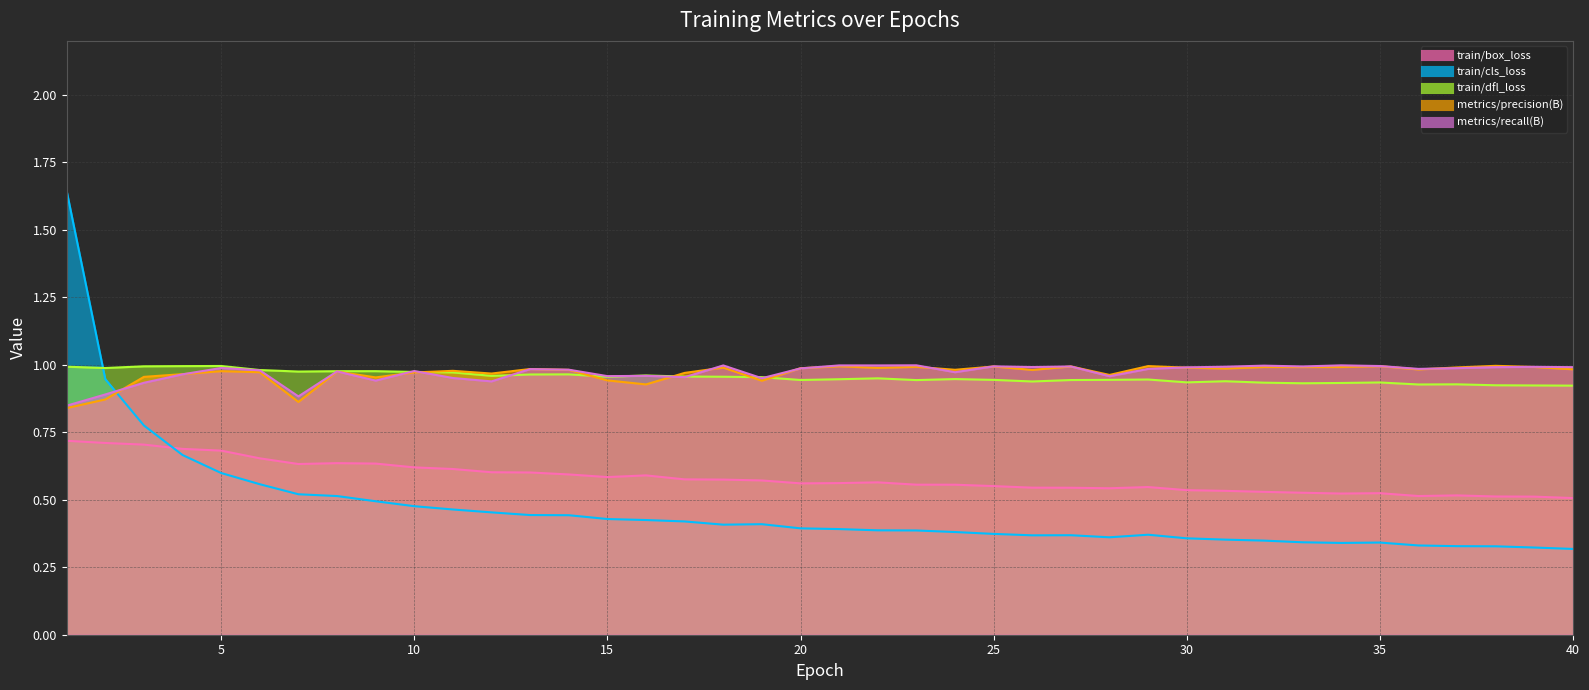

What is the value of the metrics/recall(B) point at the 40th from the left?

1.0